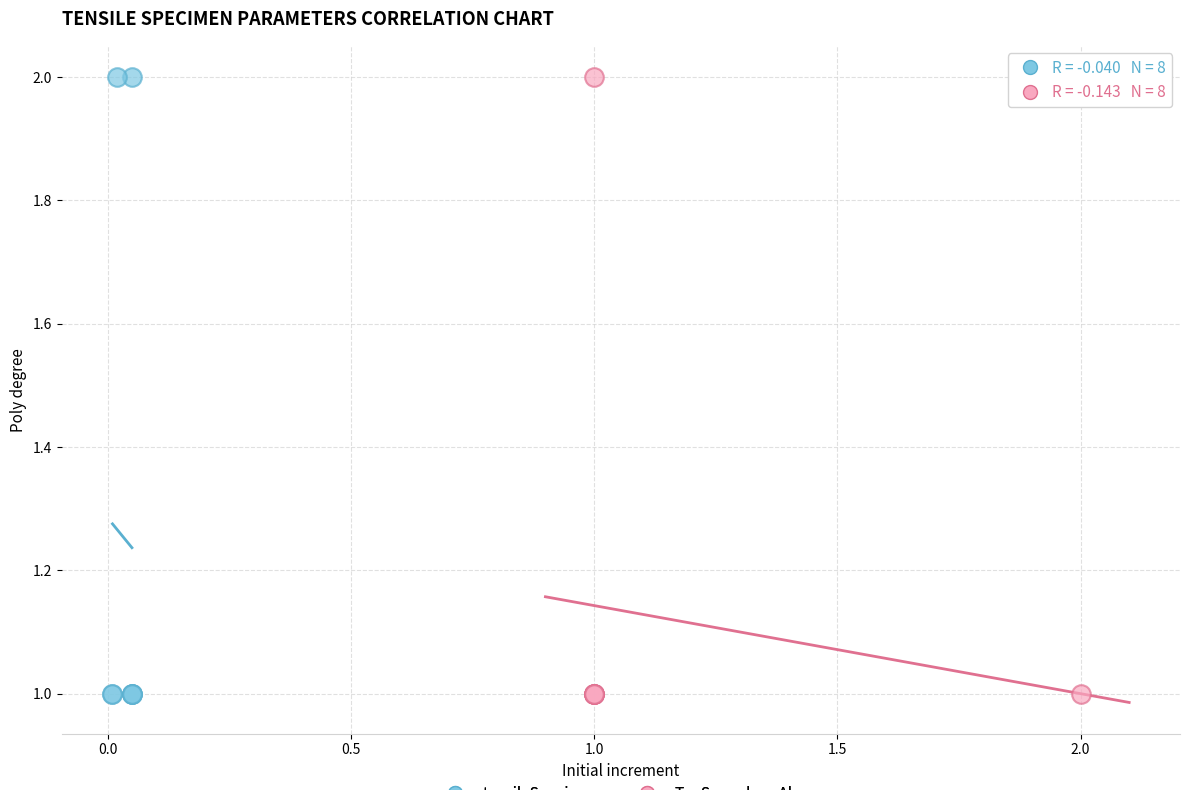

What are all the series names shown in the legend?

tensileSpecimen, TenSpec-dmg-Alu